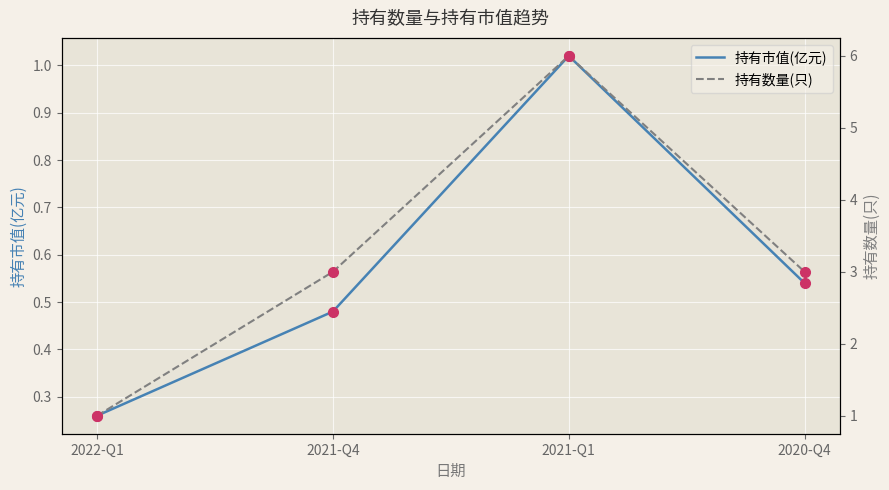

Read the 持有数量(只) value at 2021-Q4.

3.0